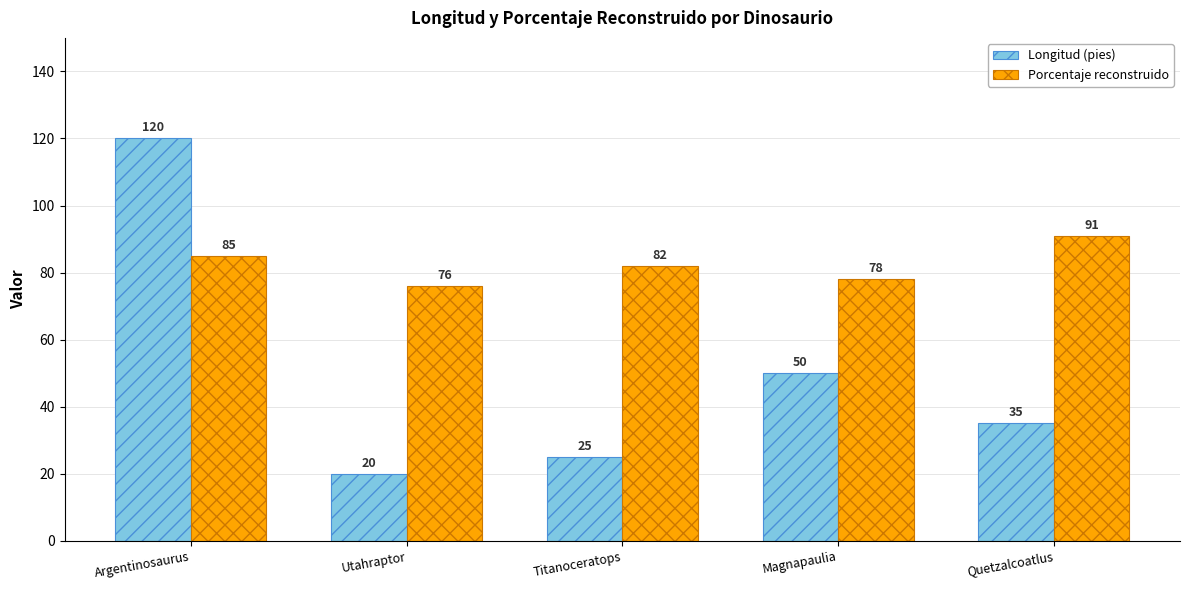

Does the chart contain any negative values?

No